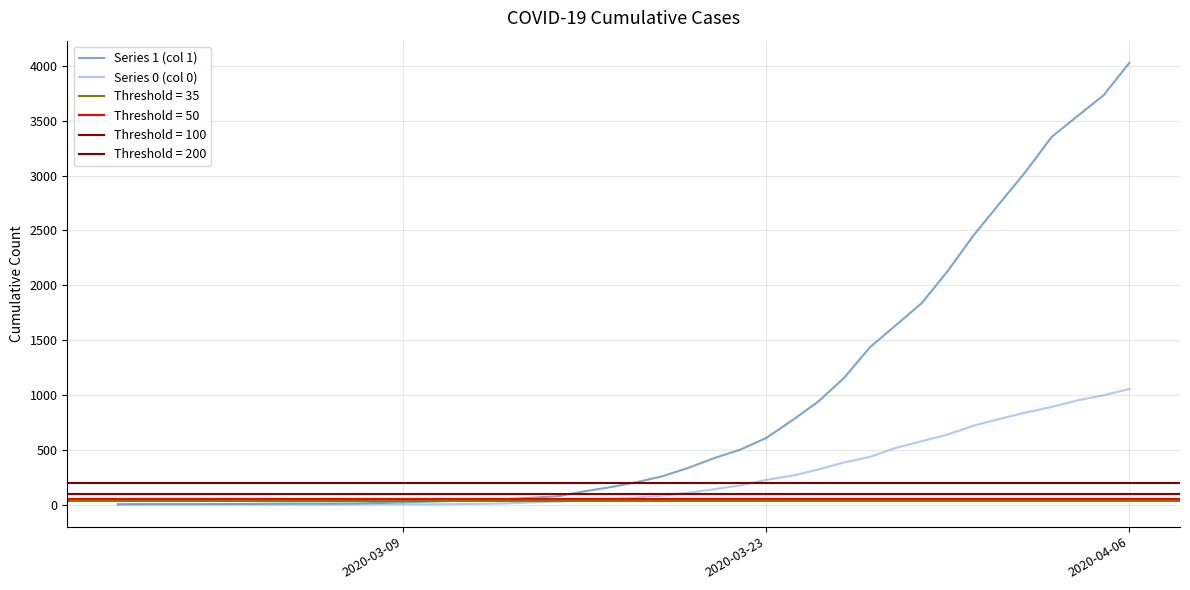

True or false: Series 0 (col 0) and Series 1 (col 1) cross at least once.

False